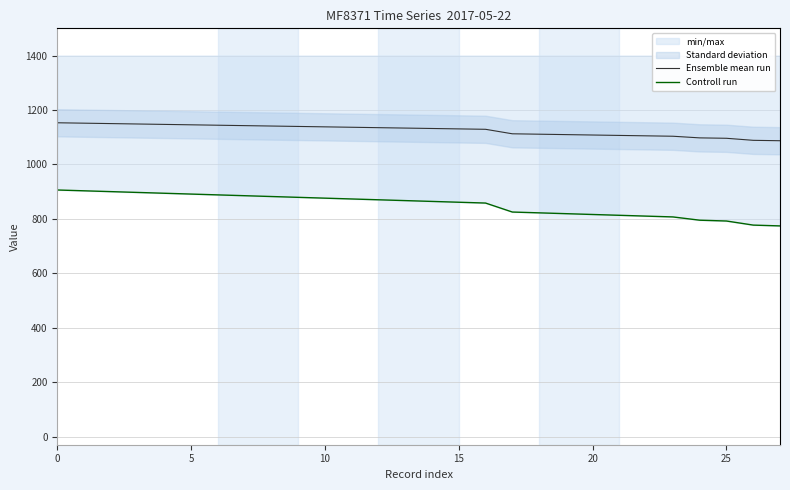

Is the value of Controll run at 13 greater than the value of Ensemble mean run at 15?

No